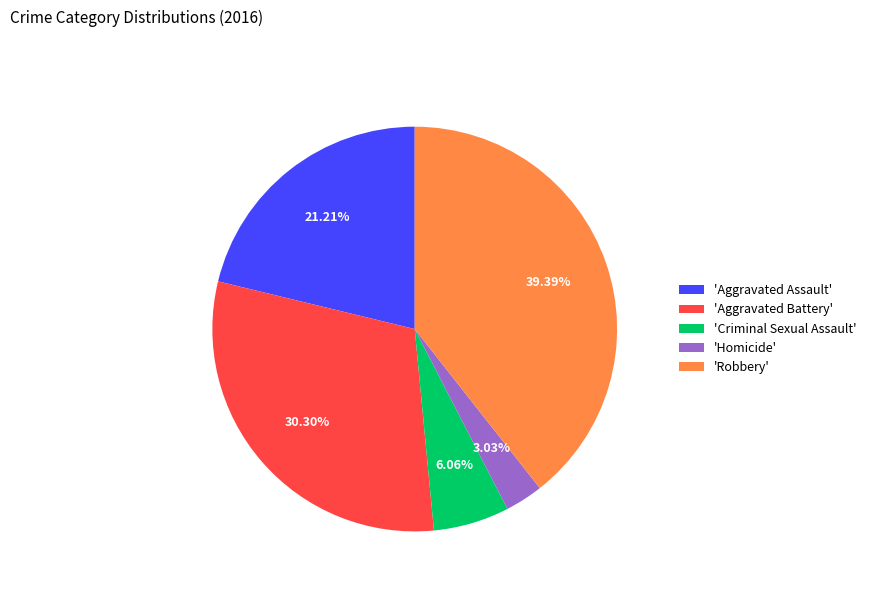

Between 'Aggravated Assault' and 'Robbery', which is larger?

'Robbery'